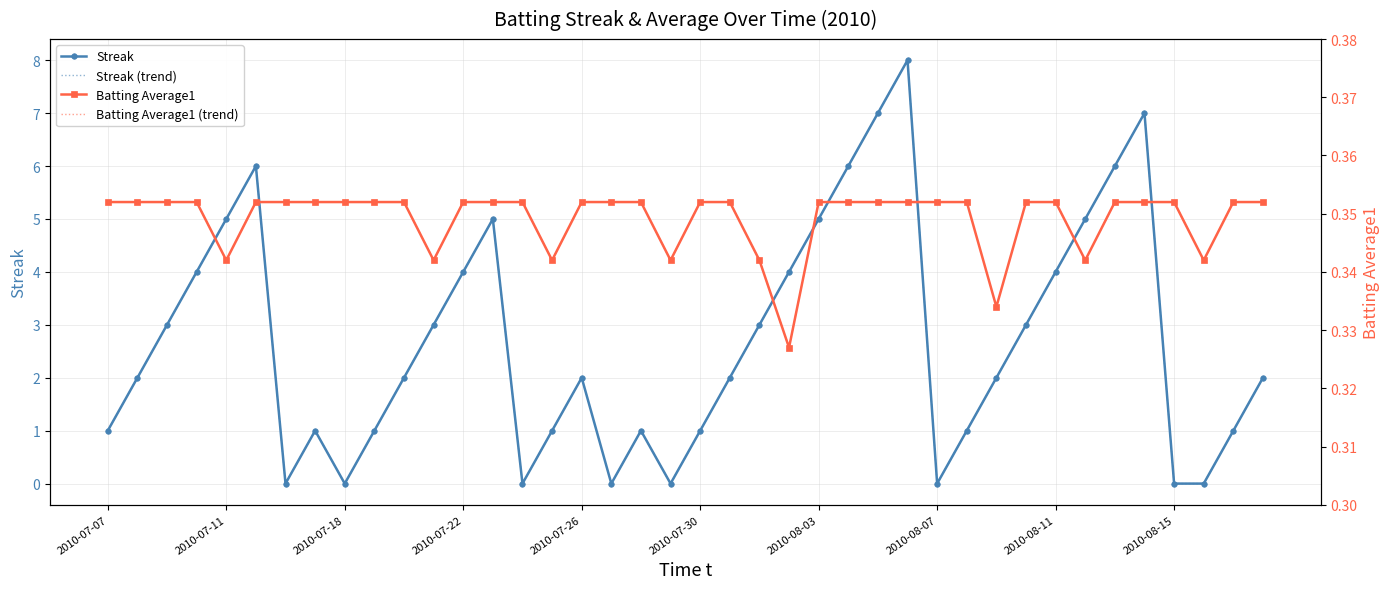

List the series in order of their peak value, highest first.

Streak, Streak (trend), Batting Average1, Batting Average1 (trend)